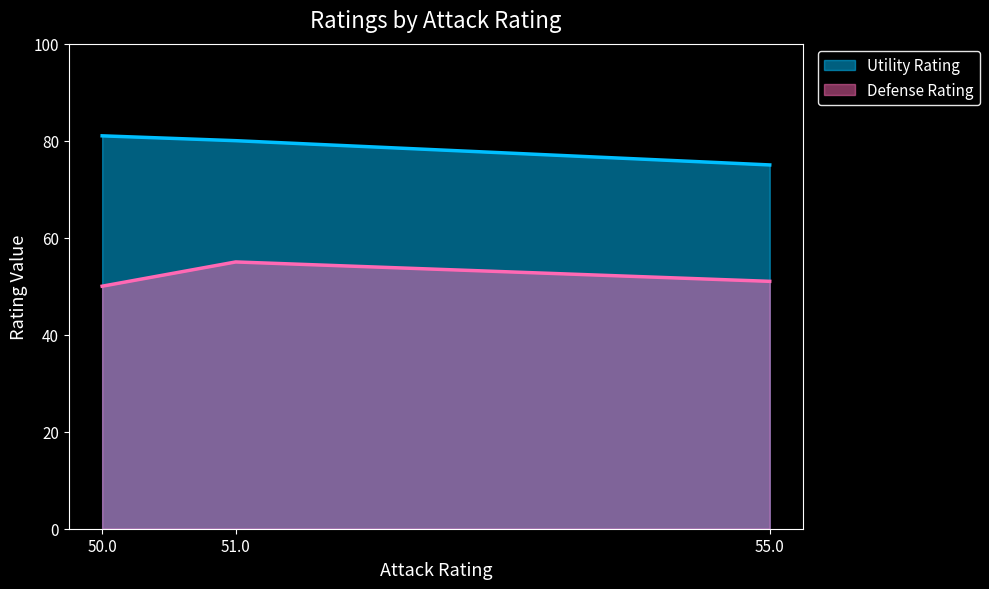

Which category has the highest value across all series?

50.0